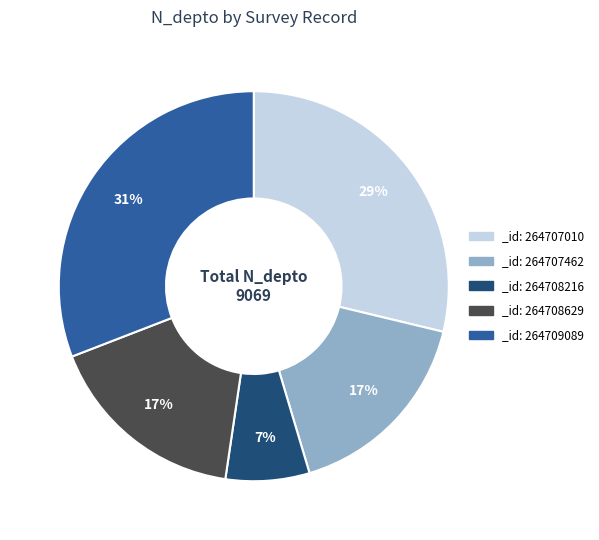

Which has a higher value, _id: 264708216 or _id: 264707462?

_id: 264707462